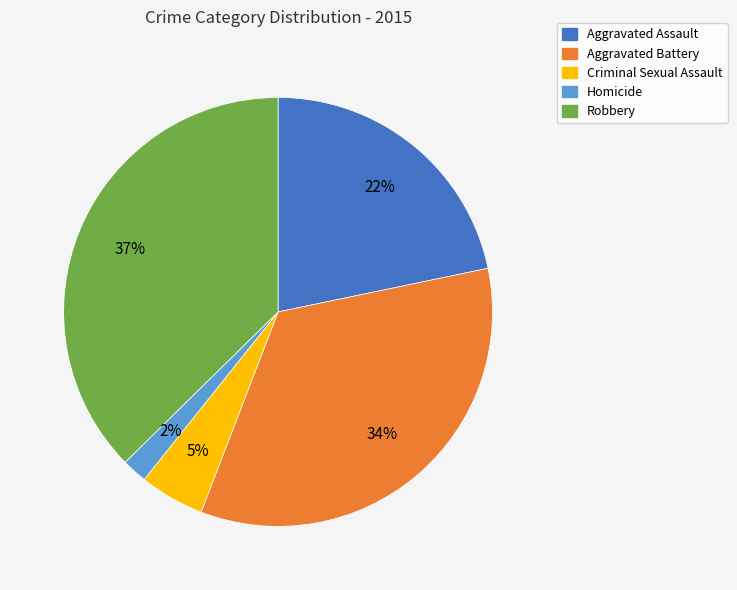

Which category has the biggest portion of the pie?

Robbery